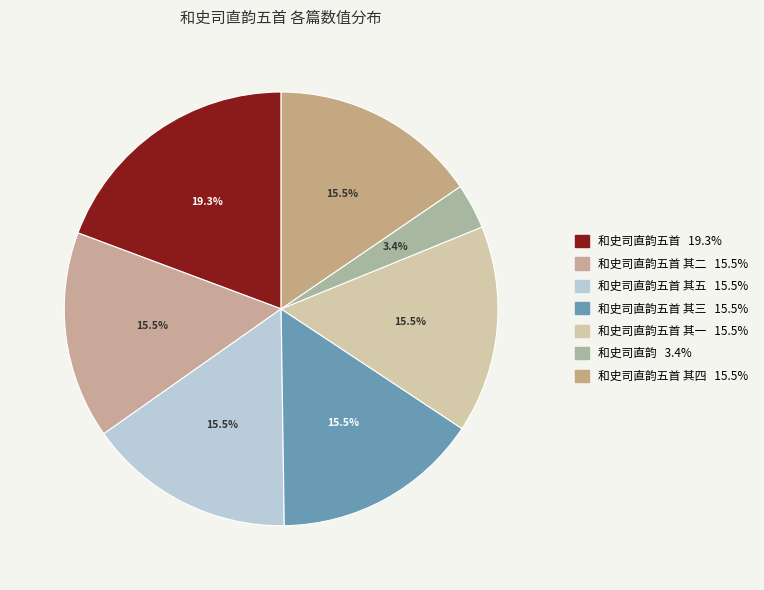

How many segments does this pie chart have?

7